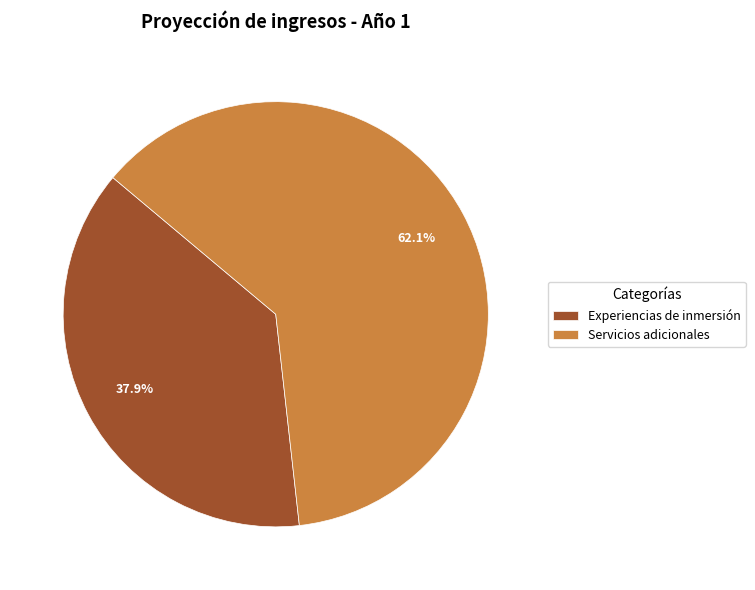

Count the number of slices in the pie.

2